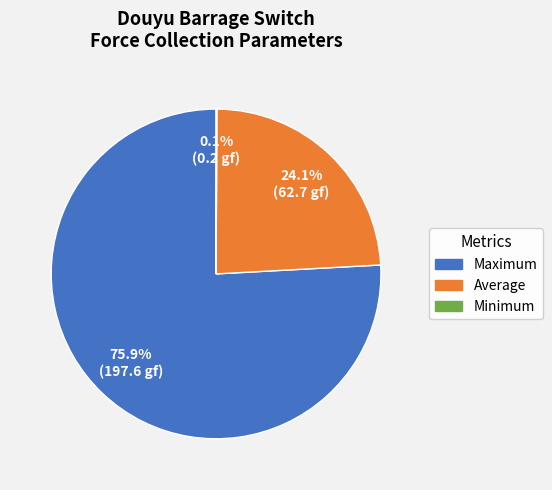

Which category has the biggest portion of the pie?

Maximum